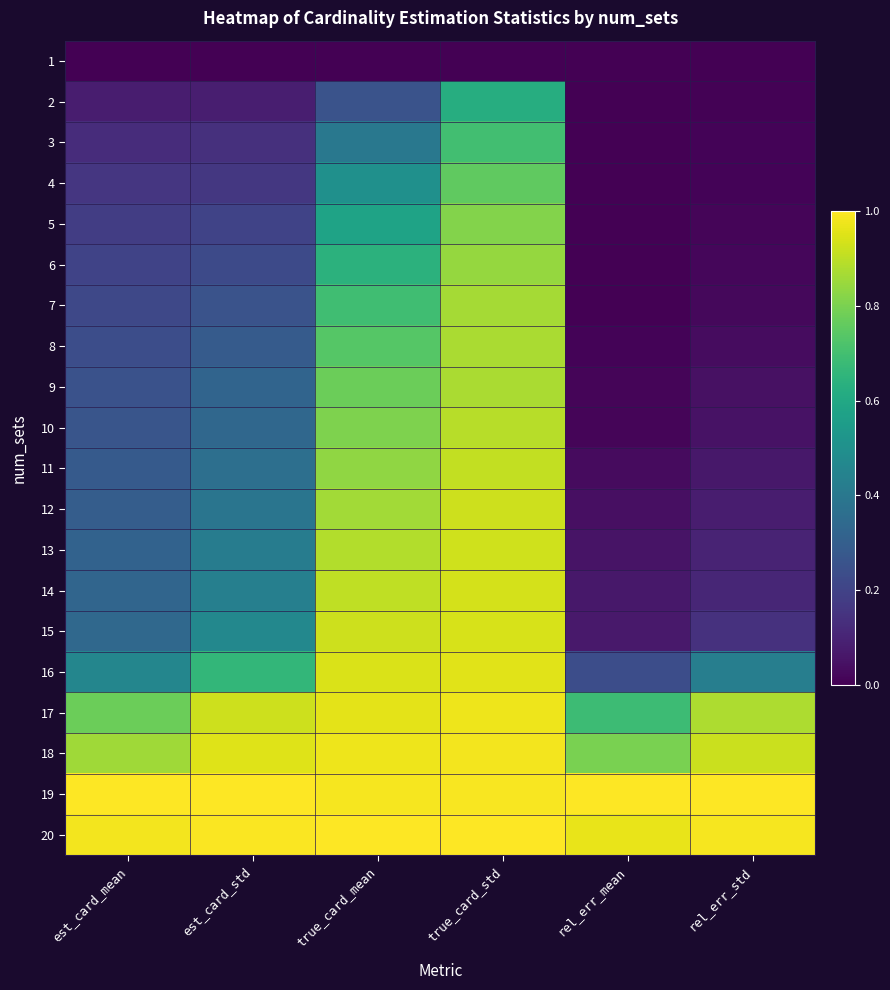

At how many categories does at least one series exceed 0?

6